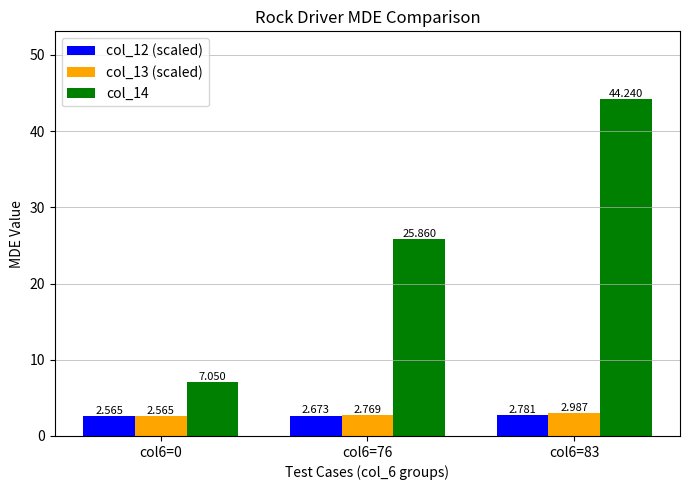

Is the value of col_14 at col6=83 greater than the value of col_12 (scaled) at col6=83?

Yes